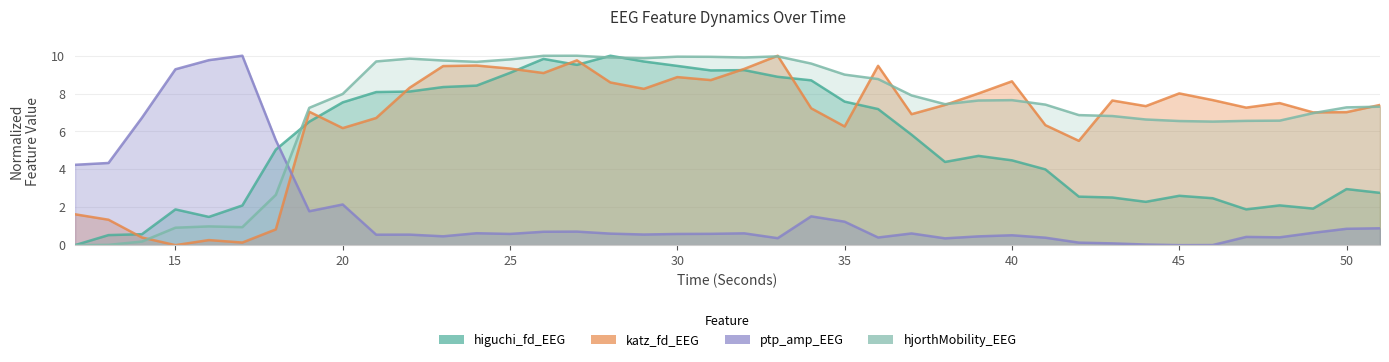

Which has a higher value, 24 or 31?

31